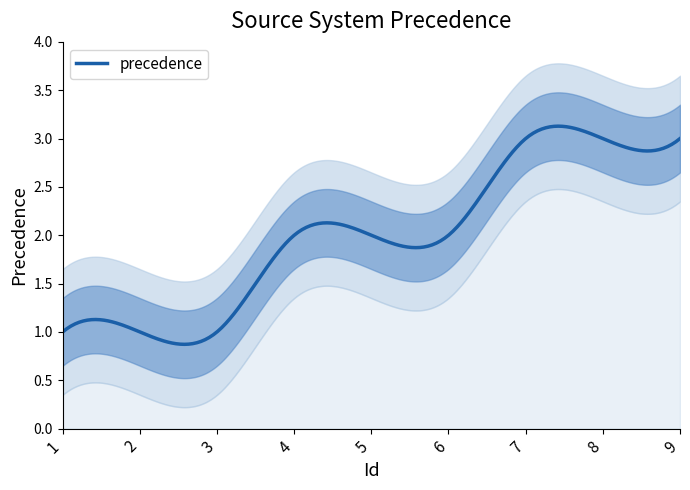

Rank the categories by value from highest to lowest.

7, 8, 9, 4, 5, 6, 1, 2, 3